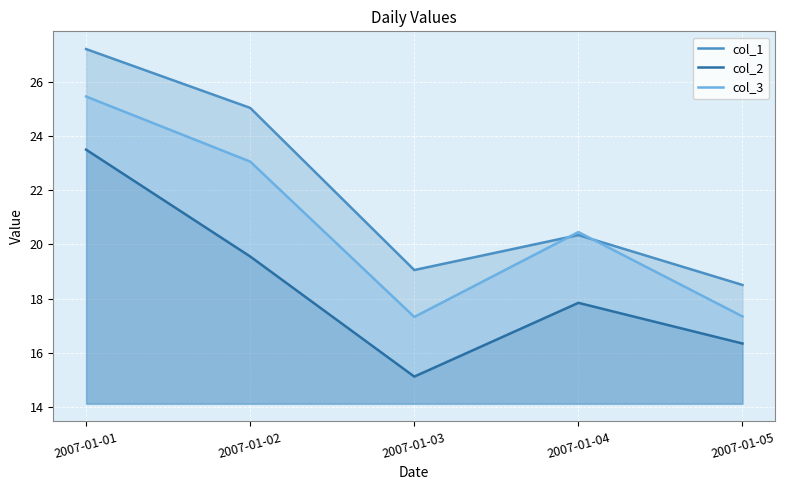

List the series in order of their peak value, lowest first.

col_2, col_3, col_1